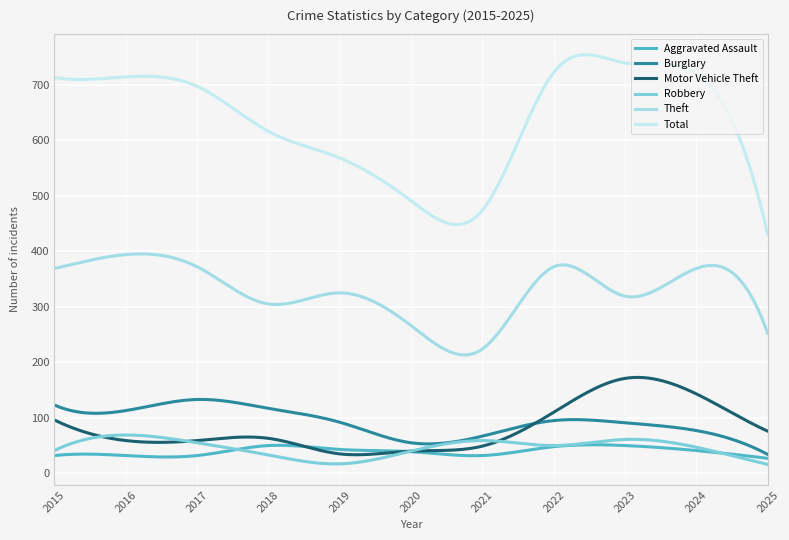

List the labels in order of Theft value, largest first.

2016, 2017, 2022, 2015, 2024, 2019, 2023, 2018, 2020, 2025, 2021